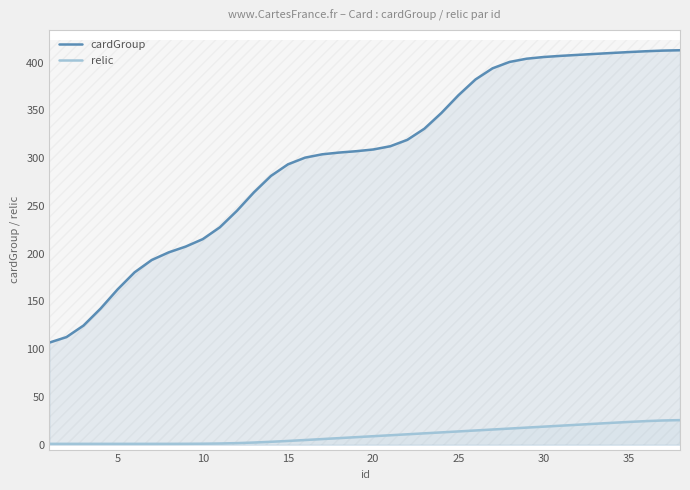

True or false: cardGroup has a value of 445.0 at 15.

False